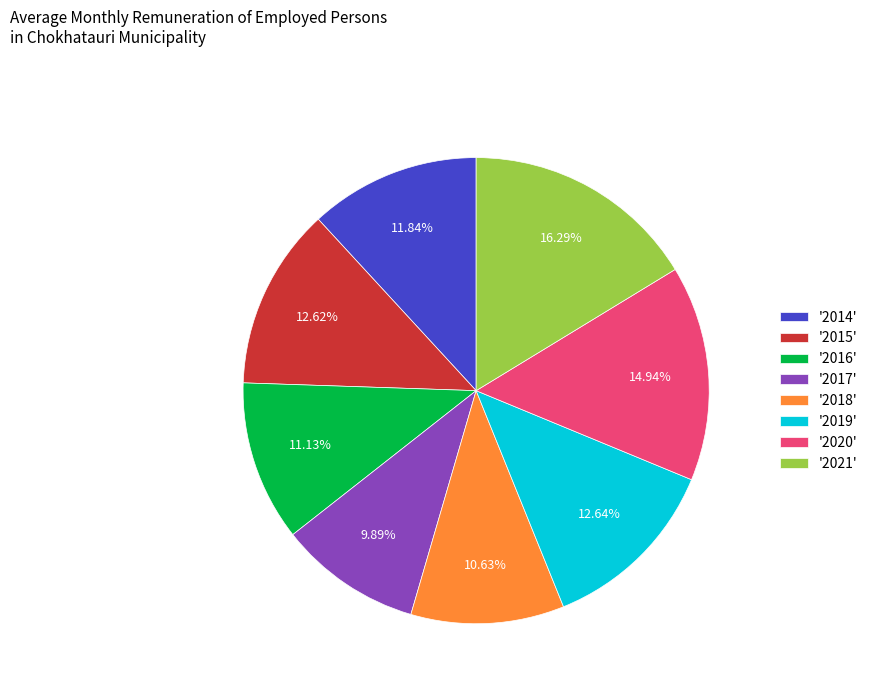

Count the number of slices in the pie.

8